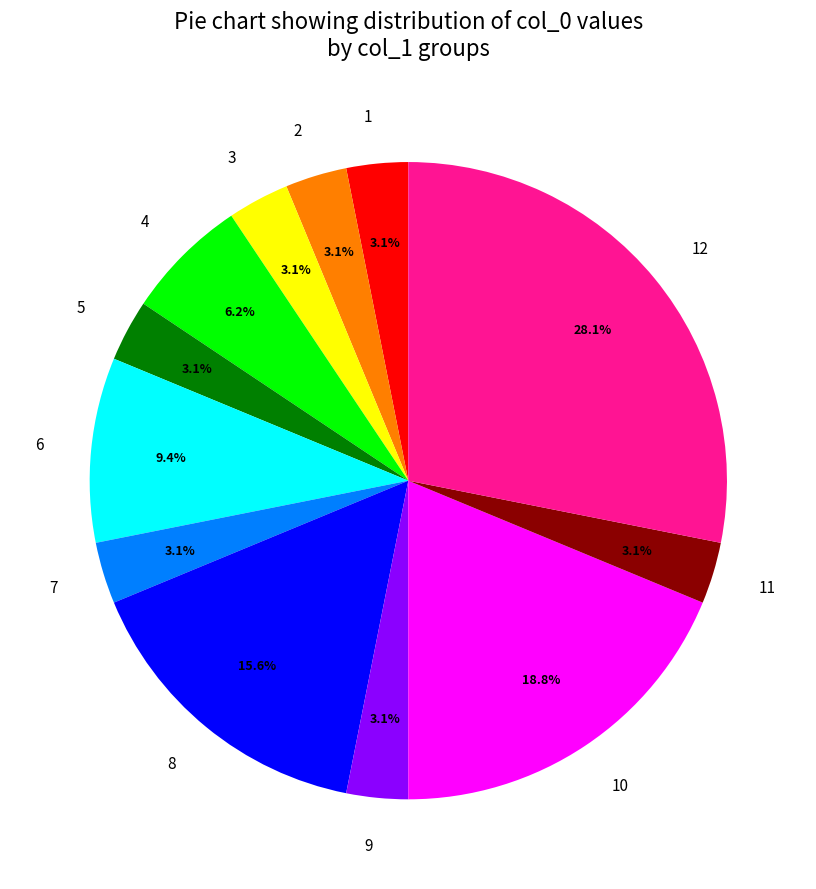

Approximately how many times larger is the value at 4 compared to 6?

0.7